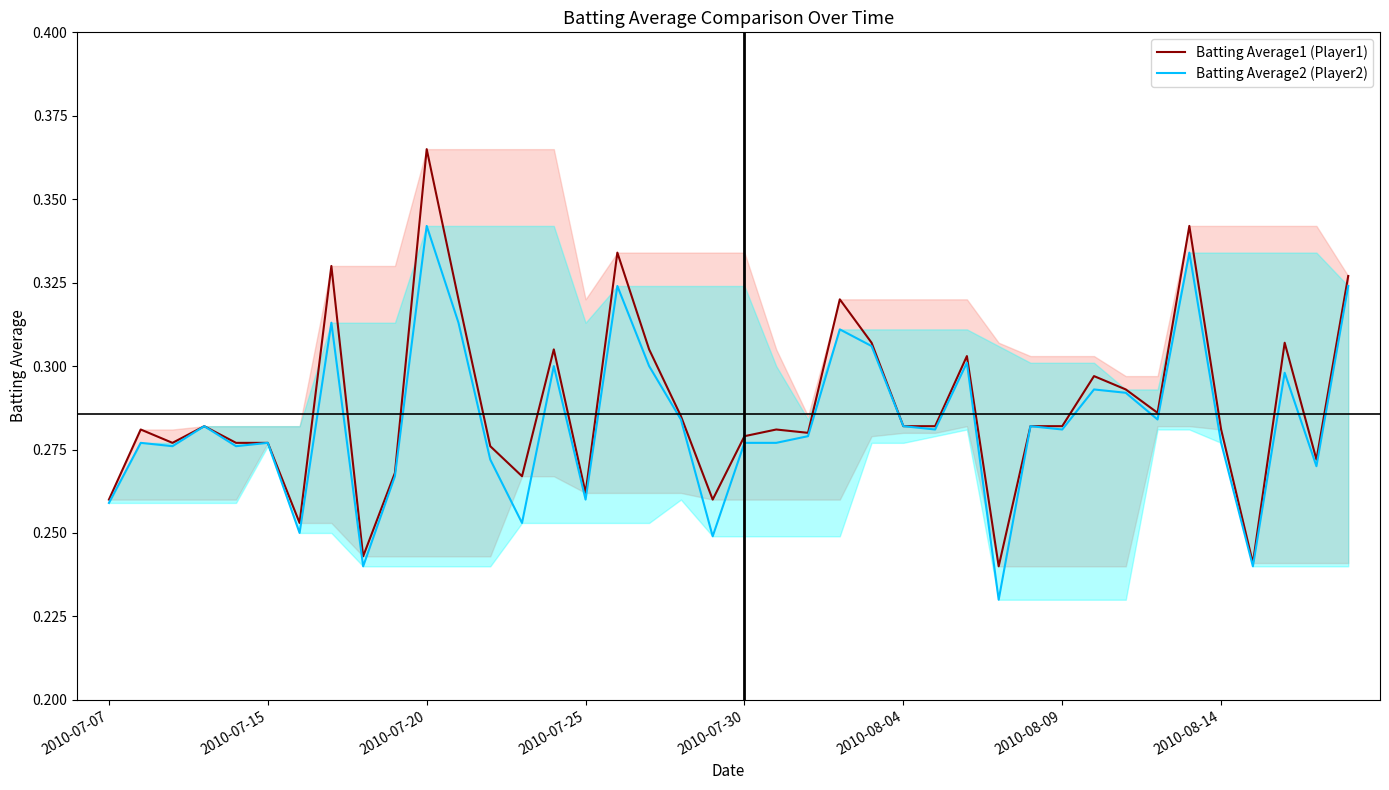

True or false: Batting Average1 (Player1) has more than 2 interior local peaks.

True